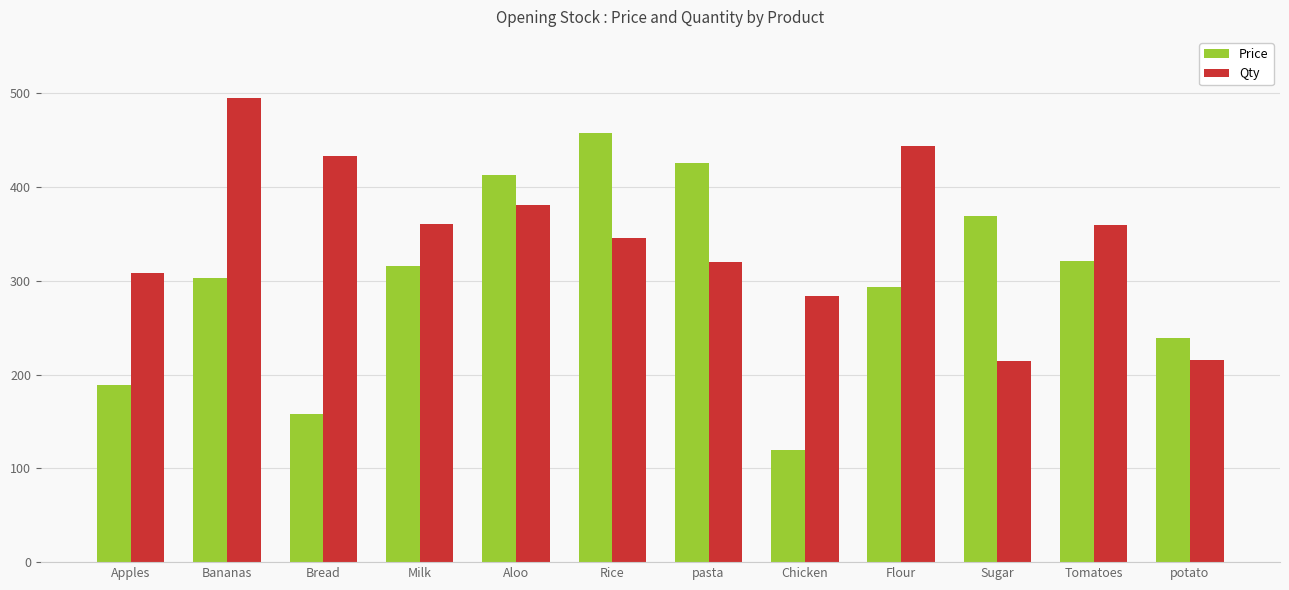

Rank the series by their average value, from highest to lowest.

Qty, Price